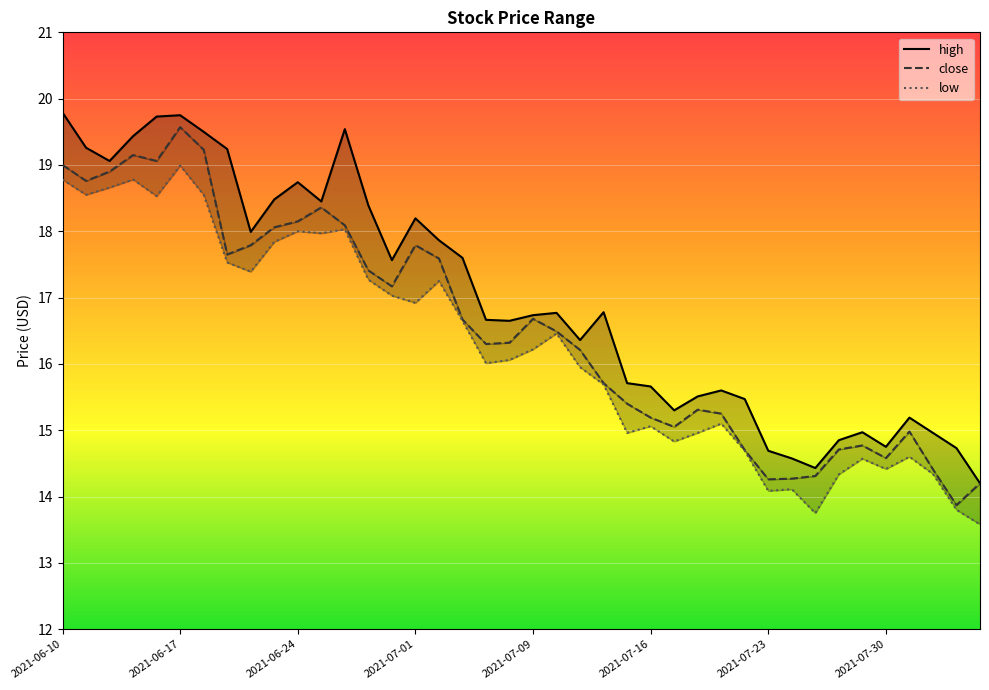

At which category does close reach its first local valley?

2021-06-11